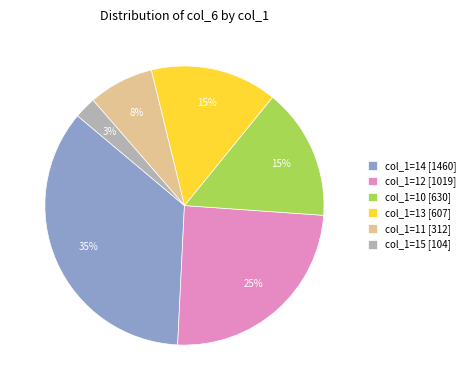

What percentage is the col_1=13 [607] slice, to the nearest percent?

15%